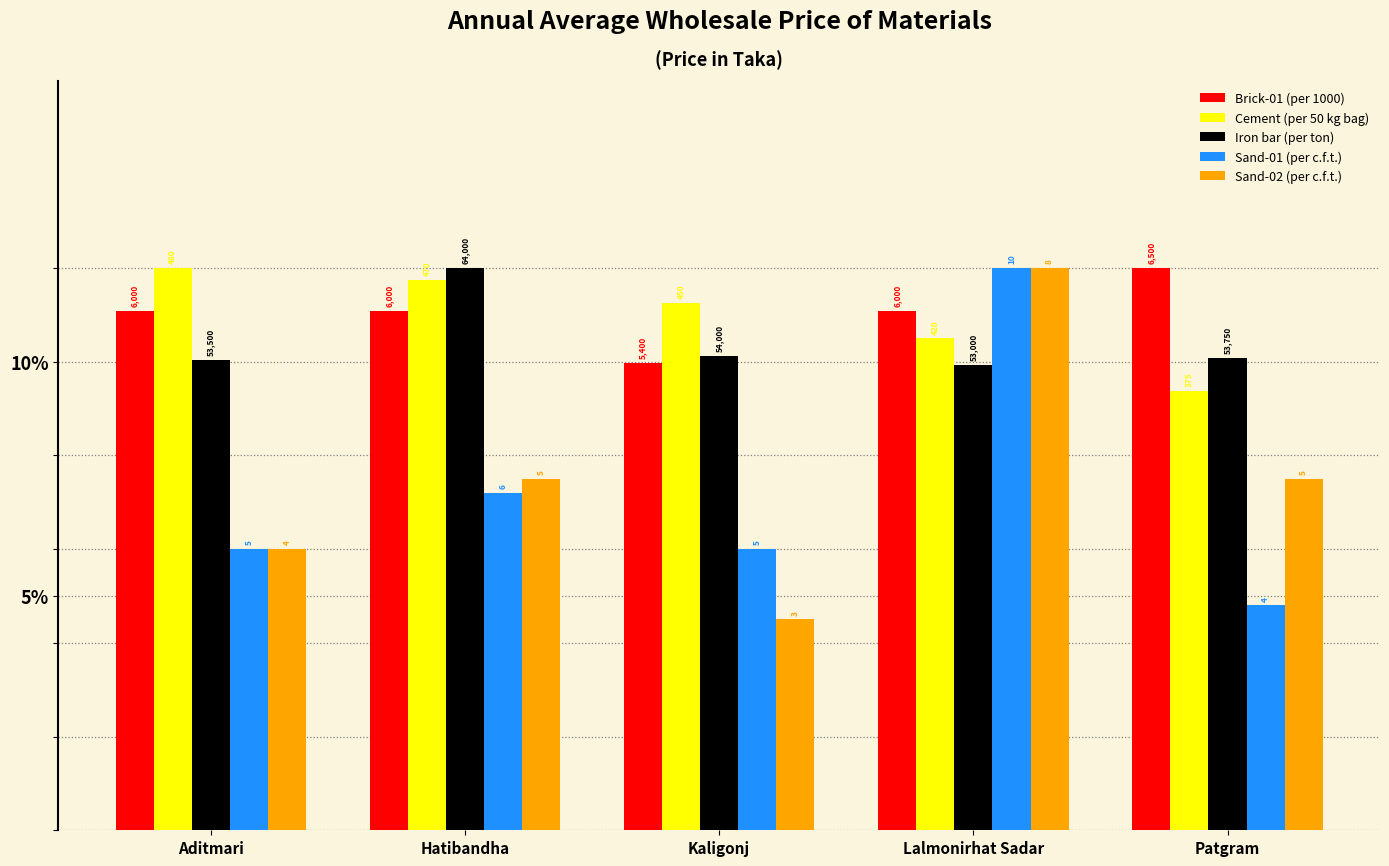

What is the maximum value for Brick-01 (per 1000)?

12.0